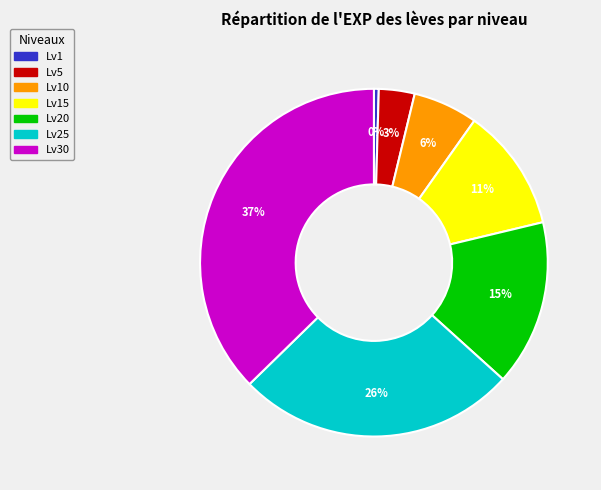

Is there any slice that represents more than half of the pie?

No